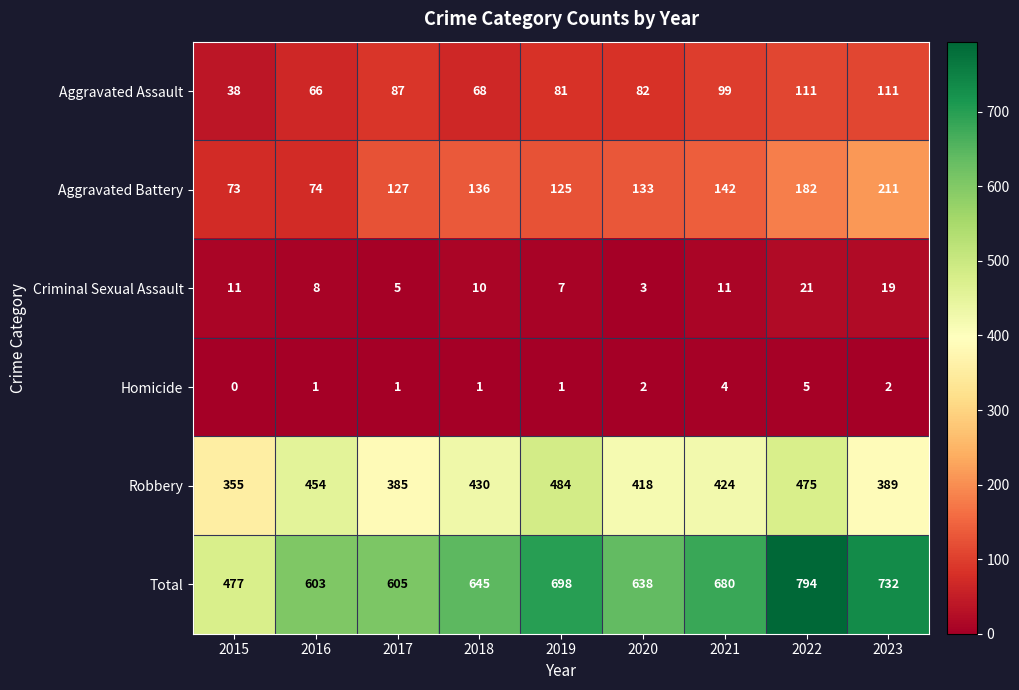

What is the lowest value of the Aggravated Assault series?

38